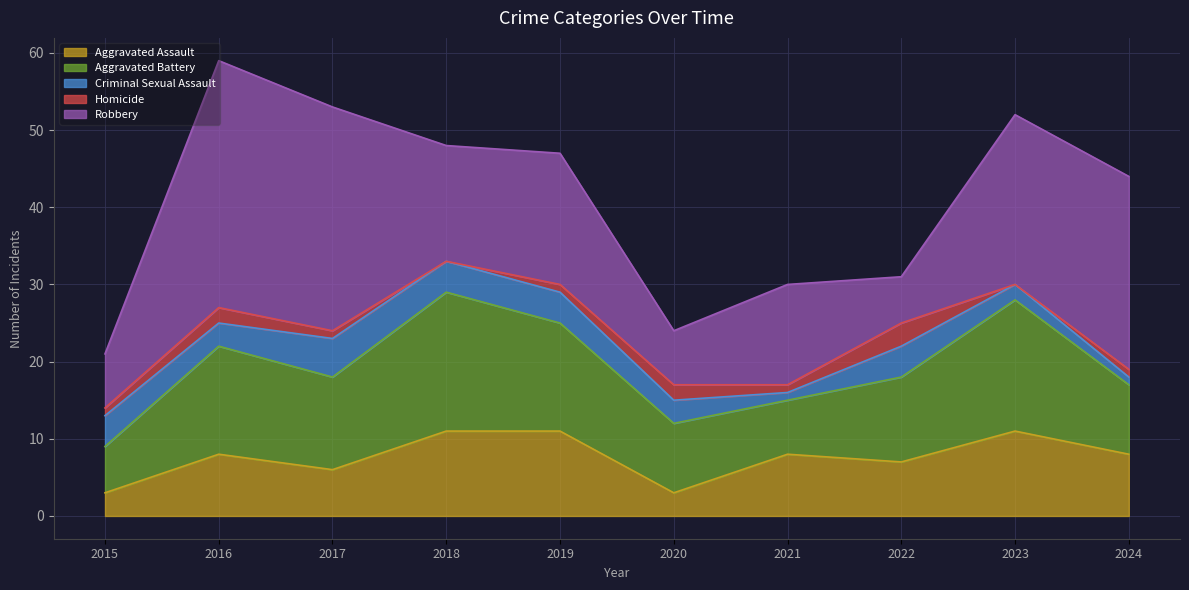

Read the Aggravated Battery value at 2019.

14